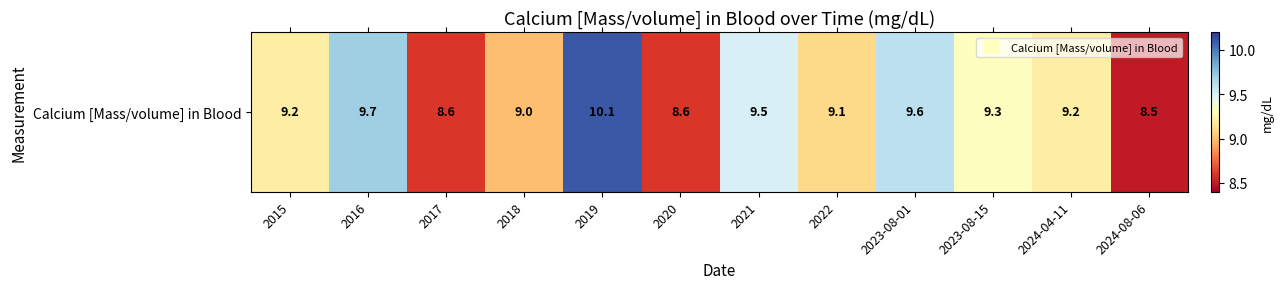

Reading right to left, what are all the values shown in this chart?

8.5	9.2	9.3	9.6	9.1	9.5	8.6	10.1	9.0	8.6	9.7	9.2